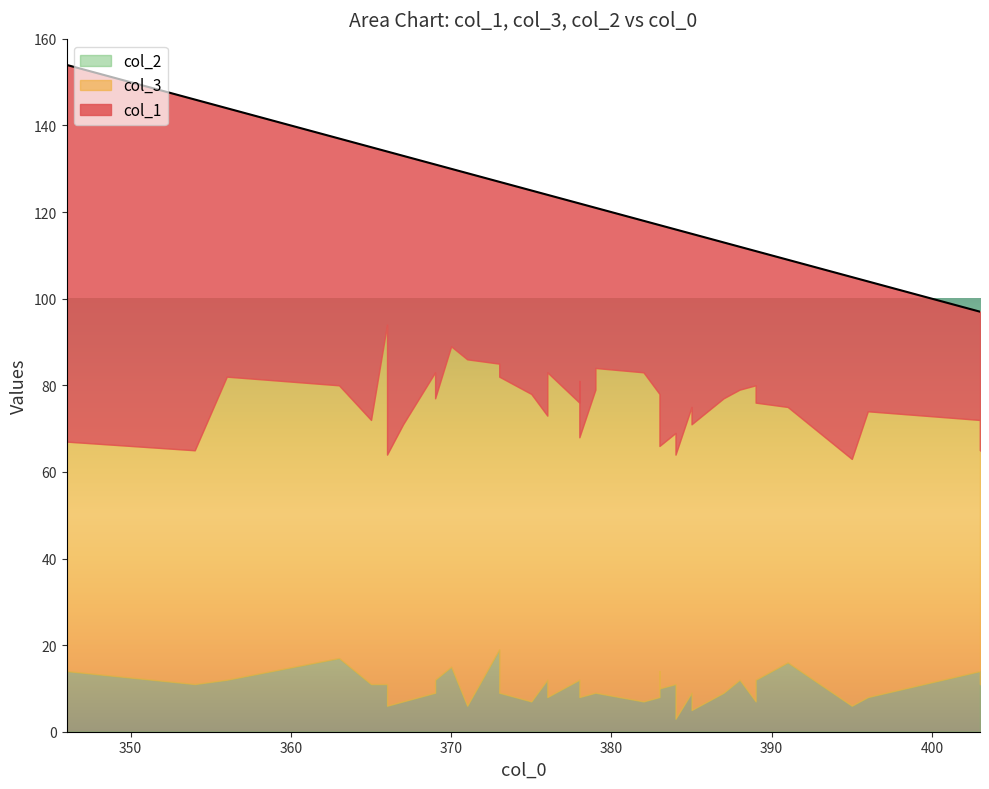

Does the chart have visible grid lines?

No